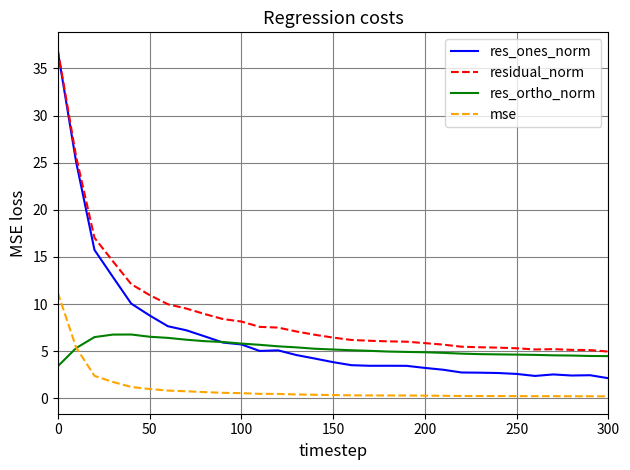

What is the highest value of the residual_norm series?

37.0